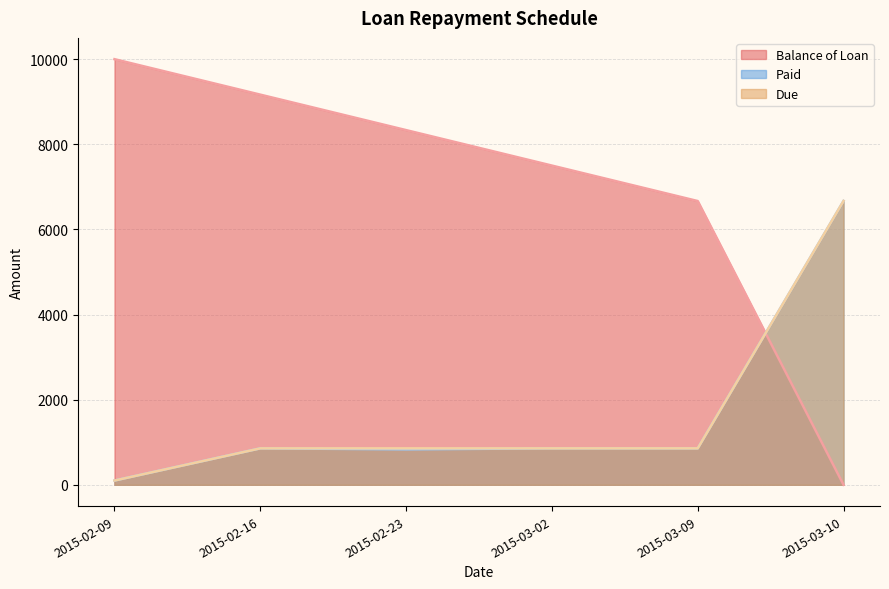

Count the number of data series in this chart.

3